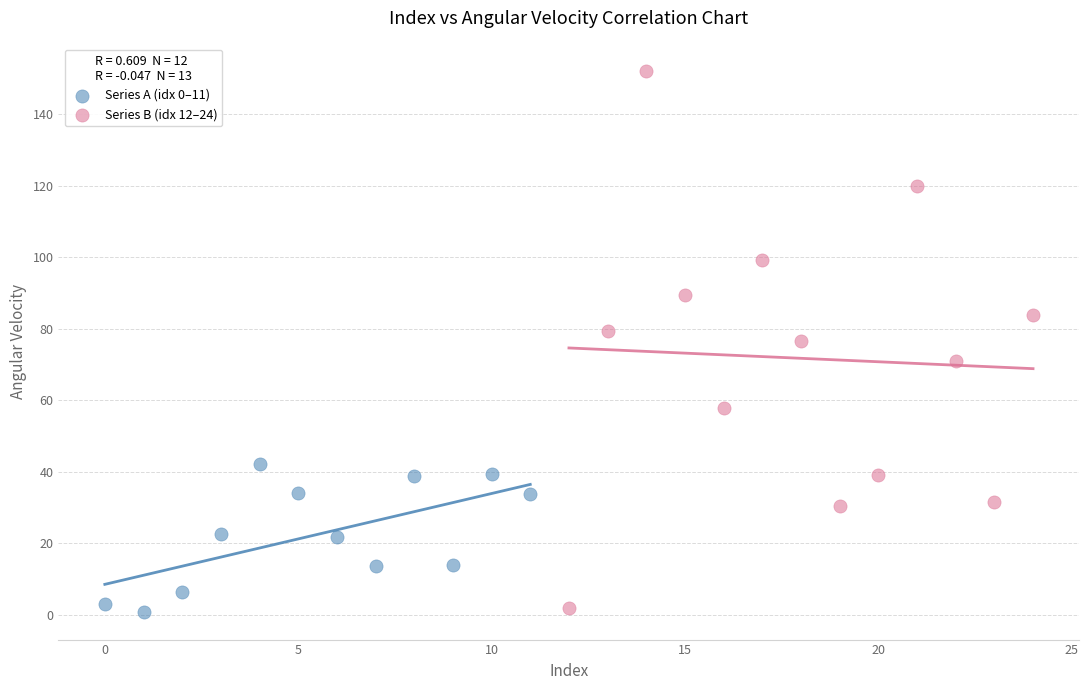

Which series has the largest Y range (max minus min)?

Series B (idx 12–24)